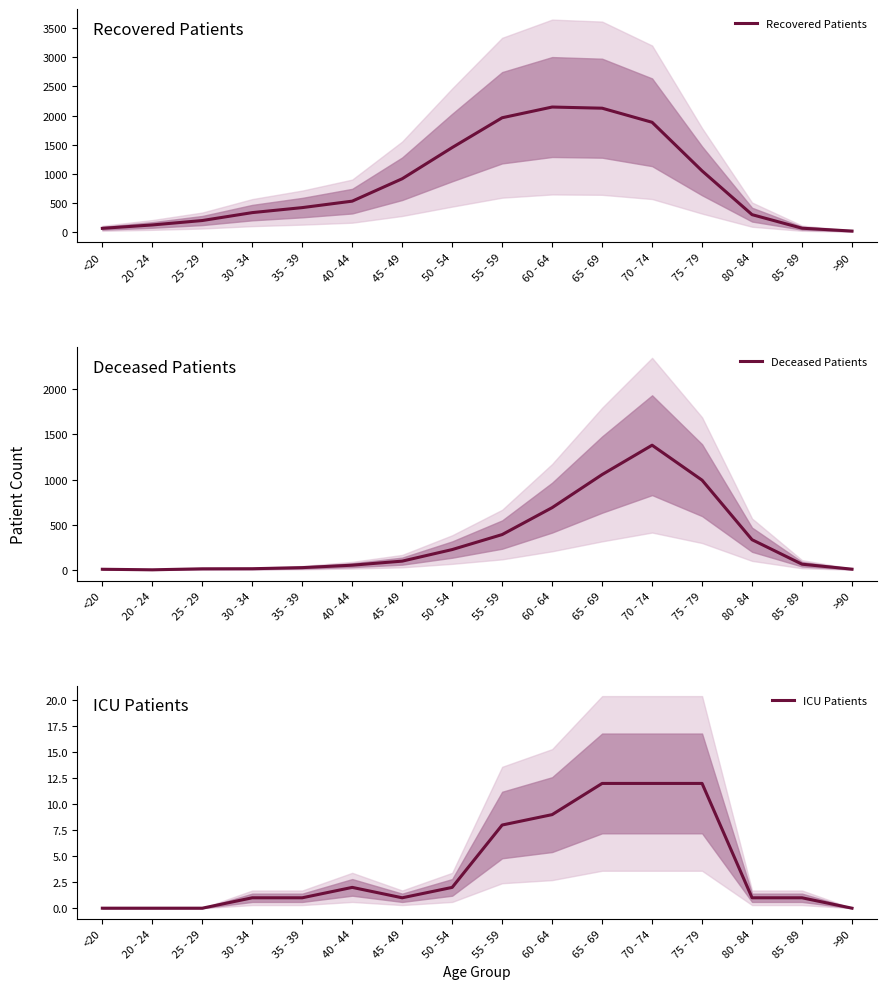

What are all the series names shown in the legend?

Recovered Patients, Deceased Patients, ICU Patients